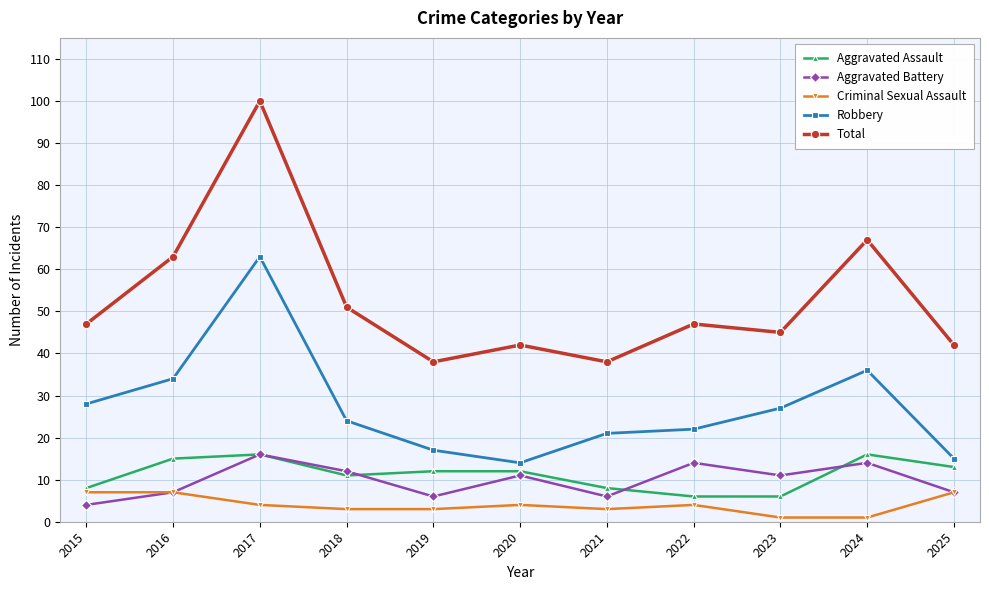

How many values in the Criminal Sexual Assault series are below 4?

5